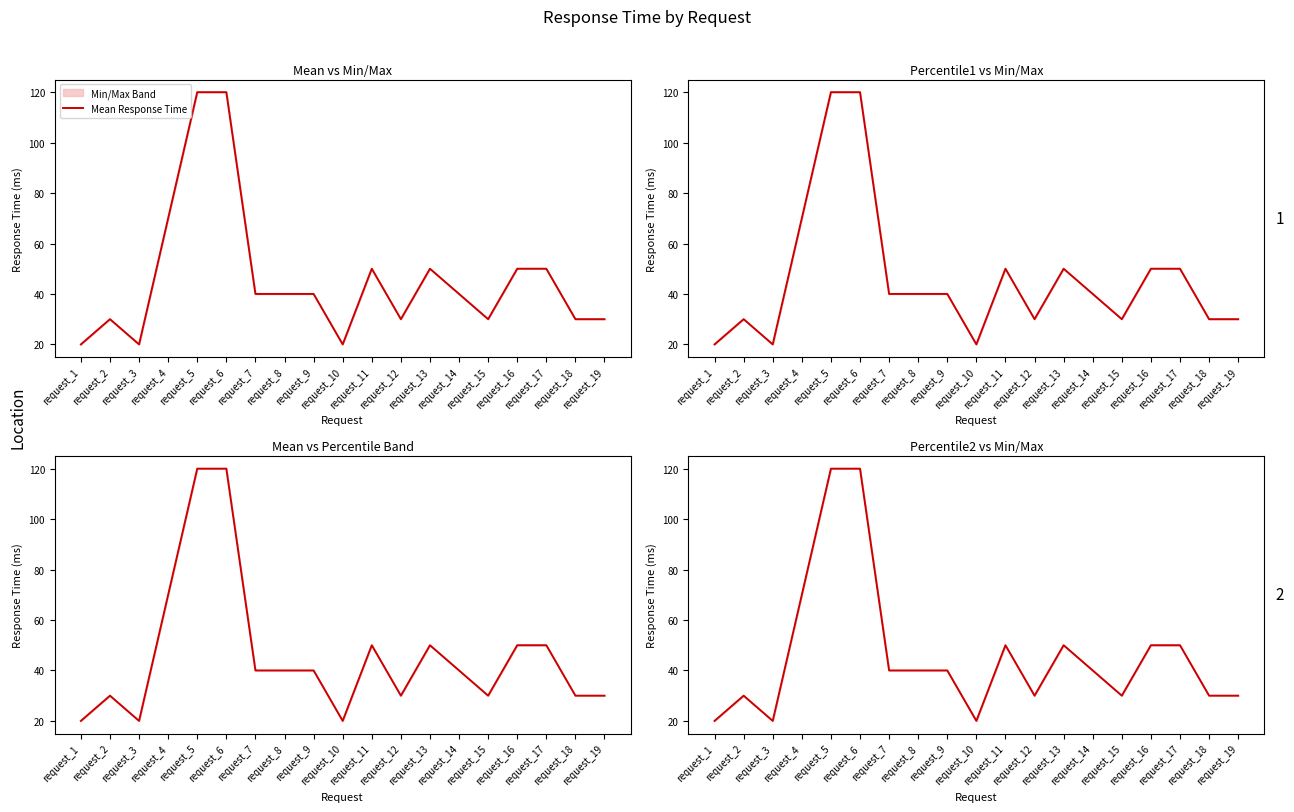

Reading right to left, list all the values displayed in this chart.

request_19=30	request_18=30	request_17=50	request_16=50	request_15=30	request_14=40	request_13=50	request_12=30	request_11=50	request_10=20	request_9=40	request_8=40	request_7=40	request_6=120	request_5=120	request_4=70	request_3=20	request_2=30	request_1=20